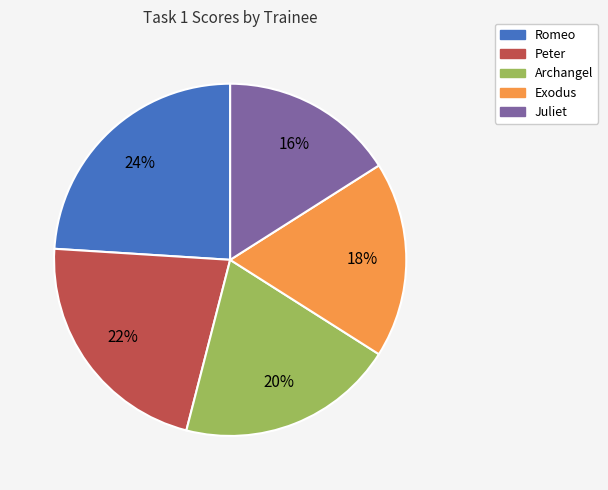

Which category has the biggest portion of the pie?

Romeo